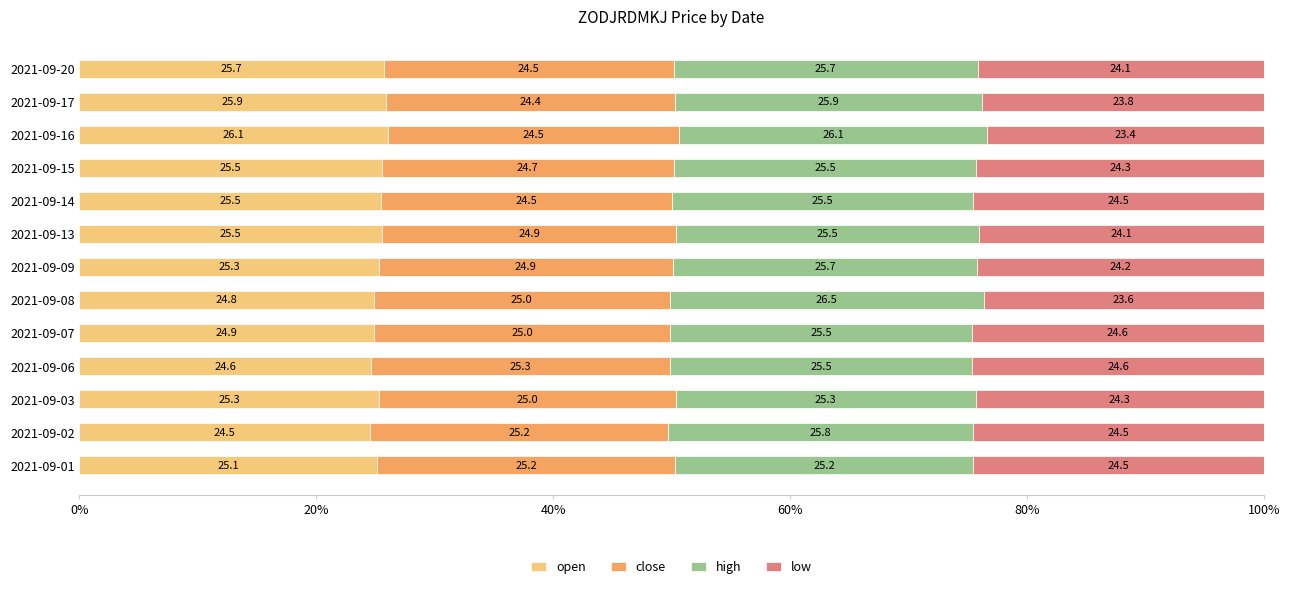

What are all the series names shown in the legend?

open, close, high, low